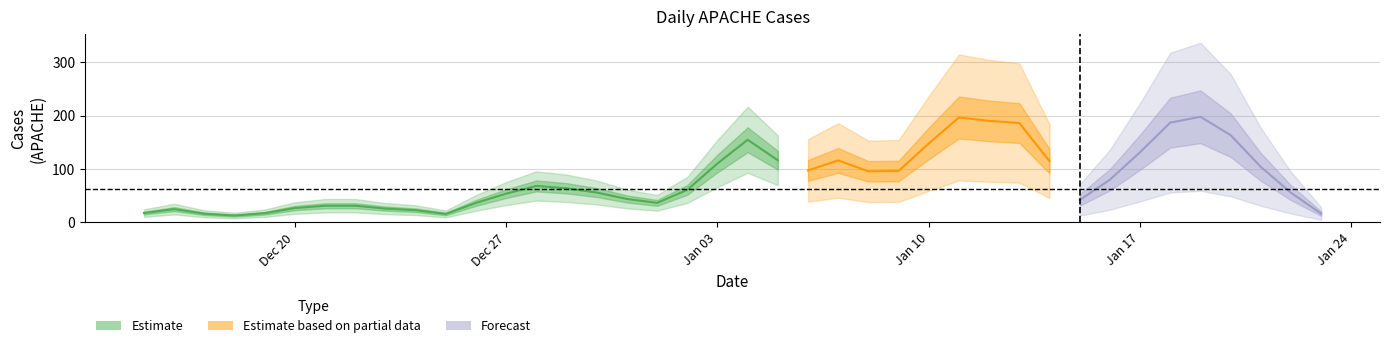

Rank the categories by value from highest to lowest.

4, 5, 11, 12, 9, 18, 19, 13, 16, 3, 10, 17, 2, 20, 6, 27, 24, 14, 8, 26, 7, 25, 15, 1, 21, 23, 33, 31, 34, 39, 32, 37, 22, 30, 38, 28, 29, 35, 36, 0